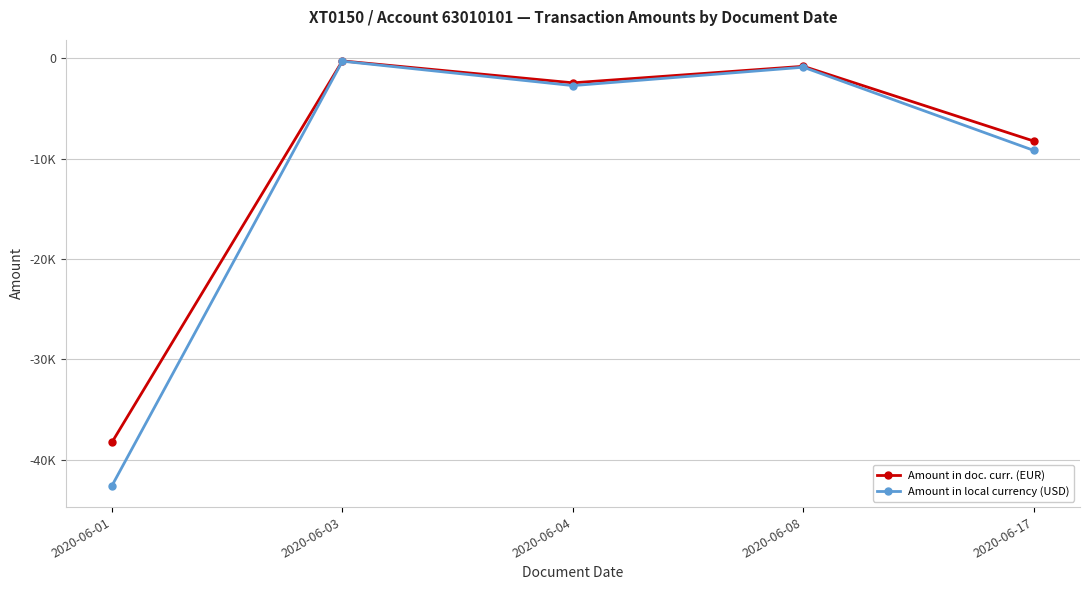

Reading right to left, what are all the values shown in this chart?

Amount in doc. curr. (EUR): -8251.0	-791.9	-2439.9	-254.8	-38292.3
Amount in local currency (USD): -9184.2	-881.4	-2715.9	-283.6	-42623.2